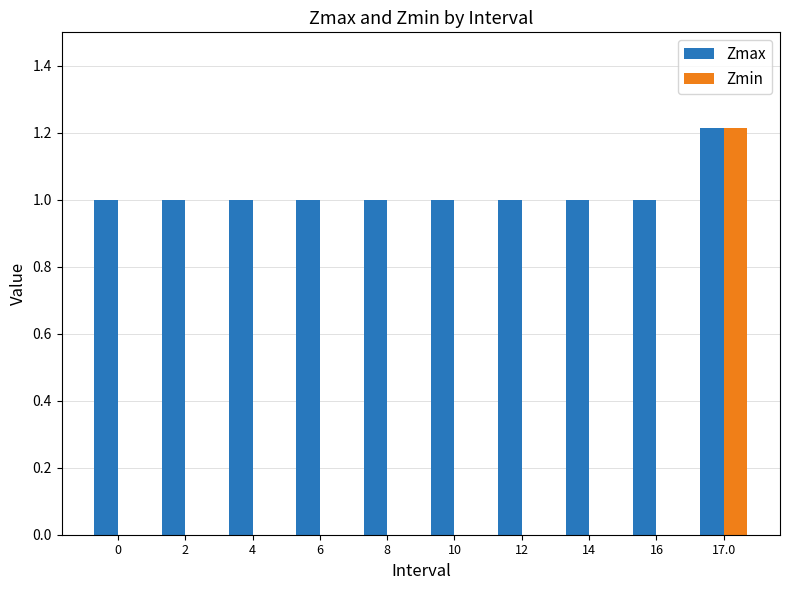

True or false: Zmin has a value of 0.4 at 0.

False